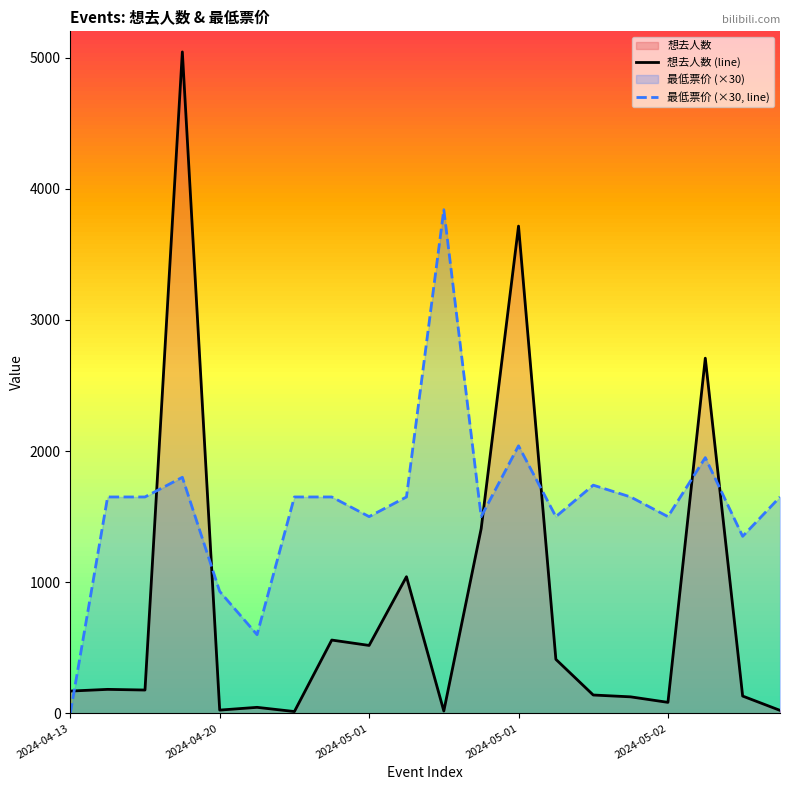

At which category does the chart reach its peak across all series?

2024-05-01